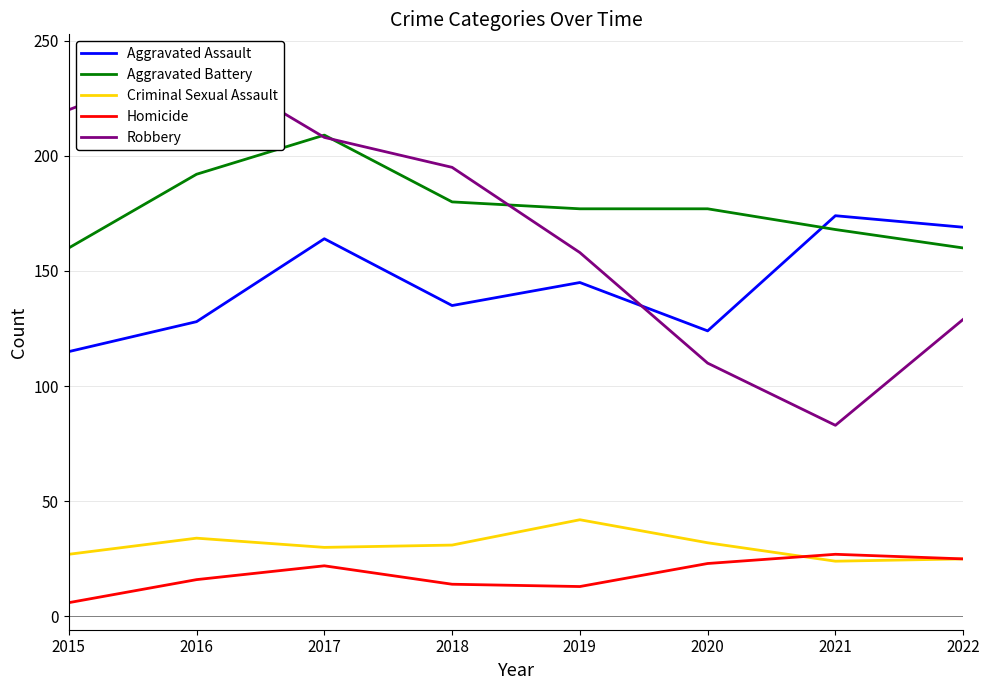

Which series has the largest range (max minus min)?

Robbery